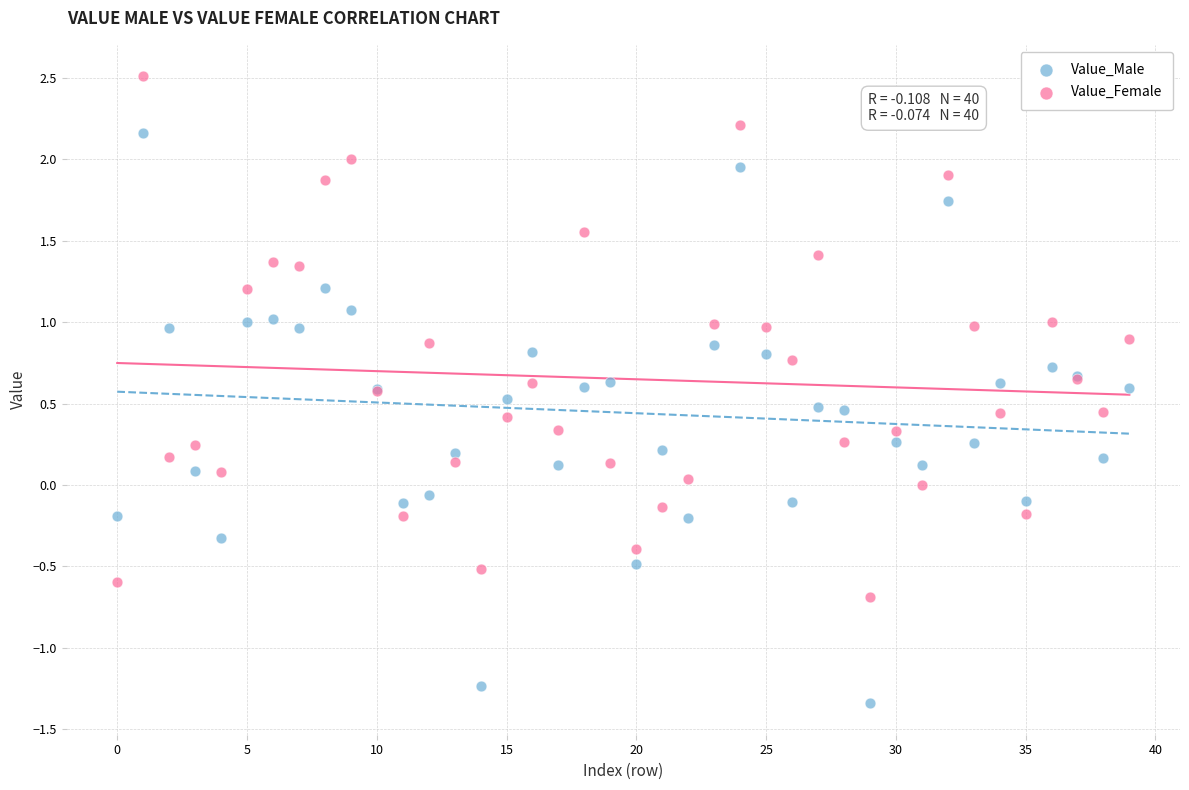

Which series reaches the maximum Y coordinate?

Value_Female